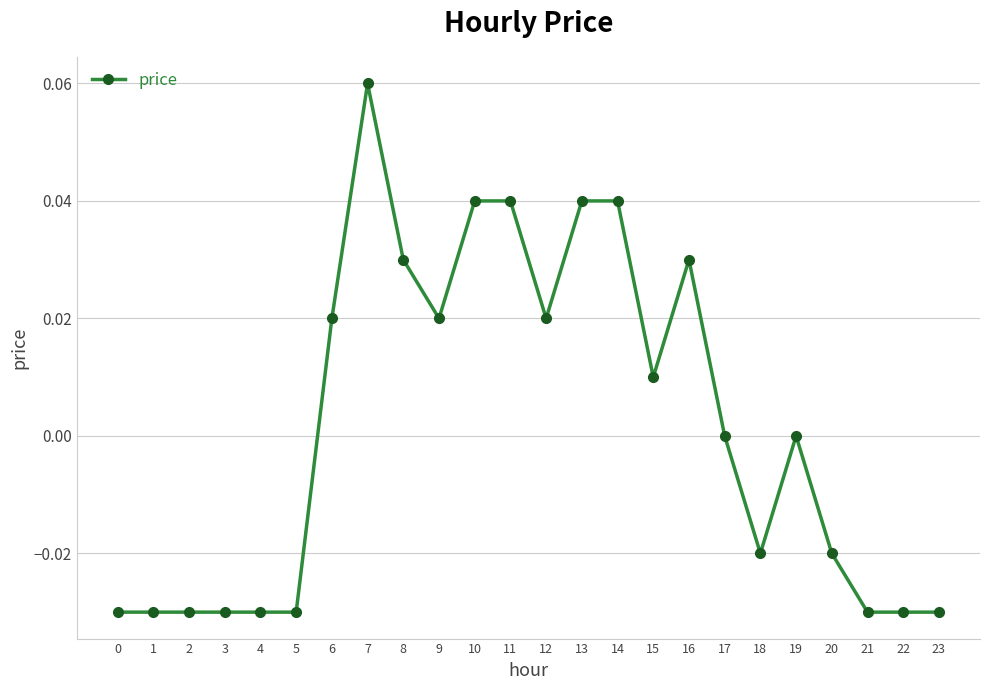

Which label corresponds to the largest value in the chart?

7